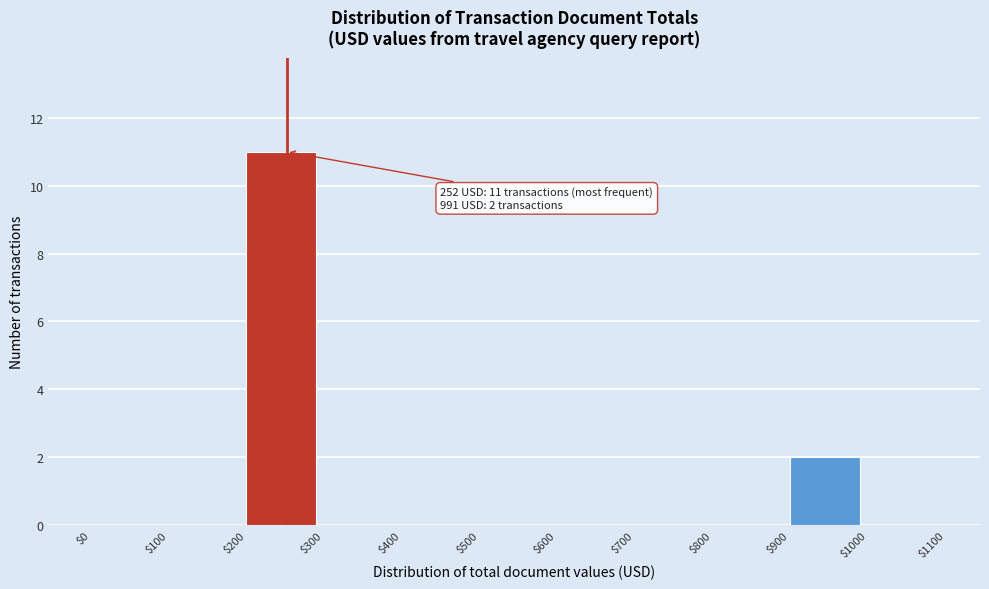

Which range on the x-axis has the tallest bar?

$200 to $300